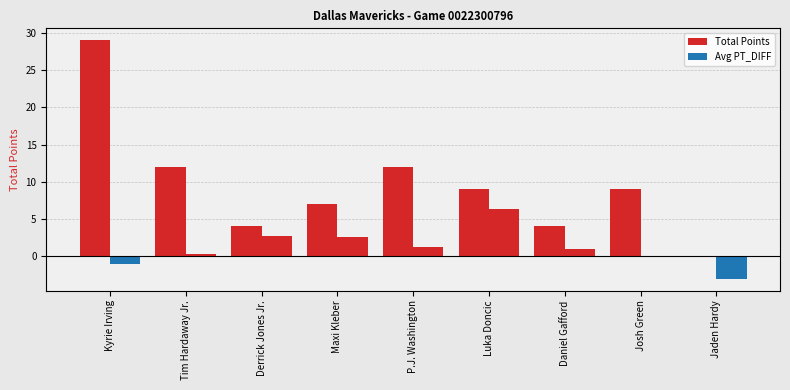

Reading left to right, transcribe all the data shown in this chart.

Total Points: 29.0	12.0	4.0	7.0	12.0	9.0	4.0	9.0	0.0
Avg PT_DIFF: -1.0	0.2	2.8	2.6	1.2	6.3	1.0	0.0	-3.0